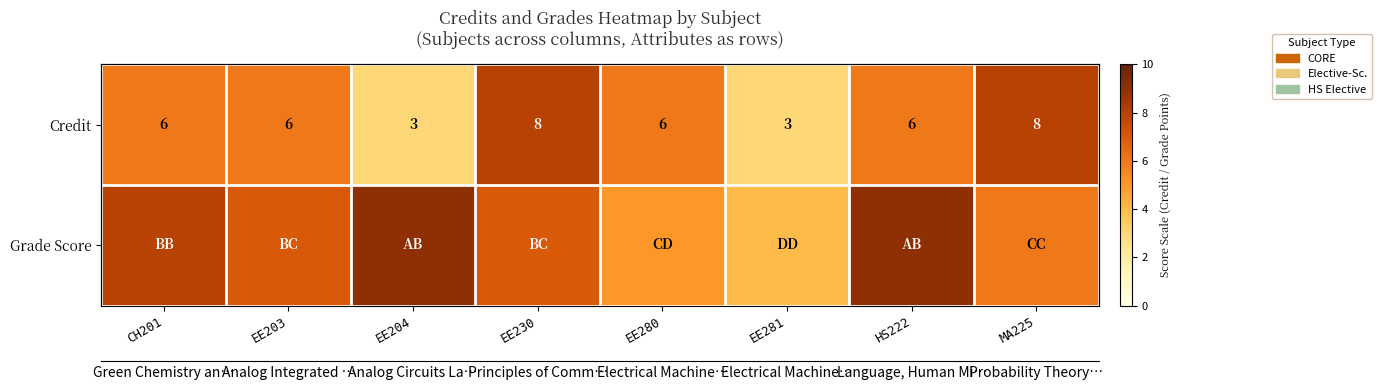

True or false: Credit has a value of 3 at EE281.

True